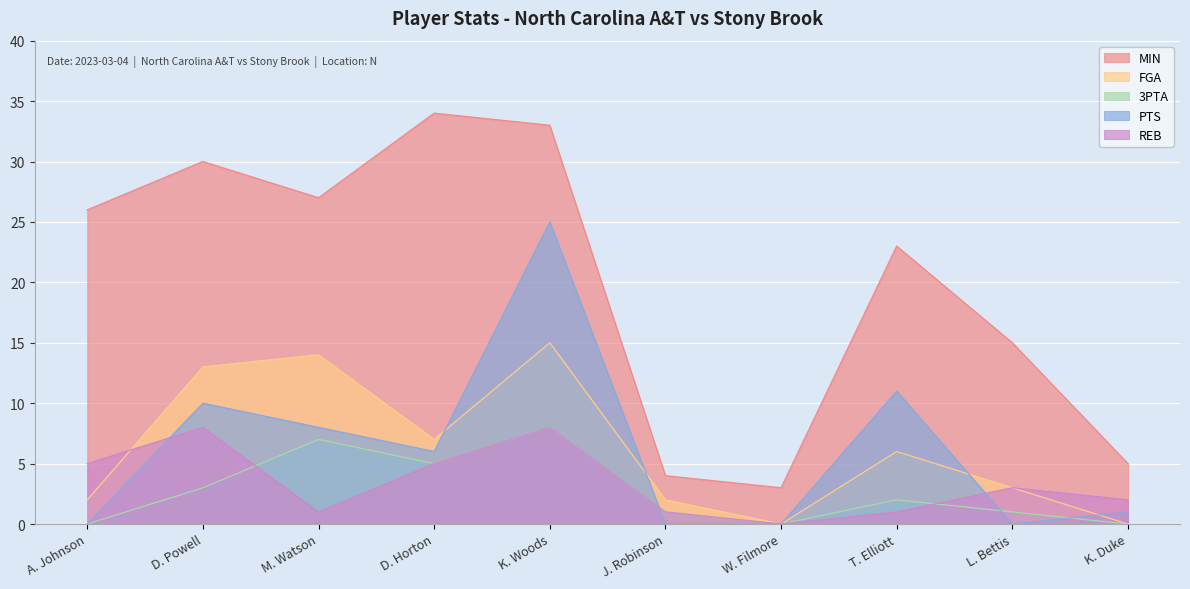

True or false: 3PTA and FGA cross at least once.

False